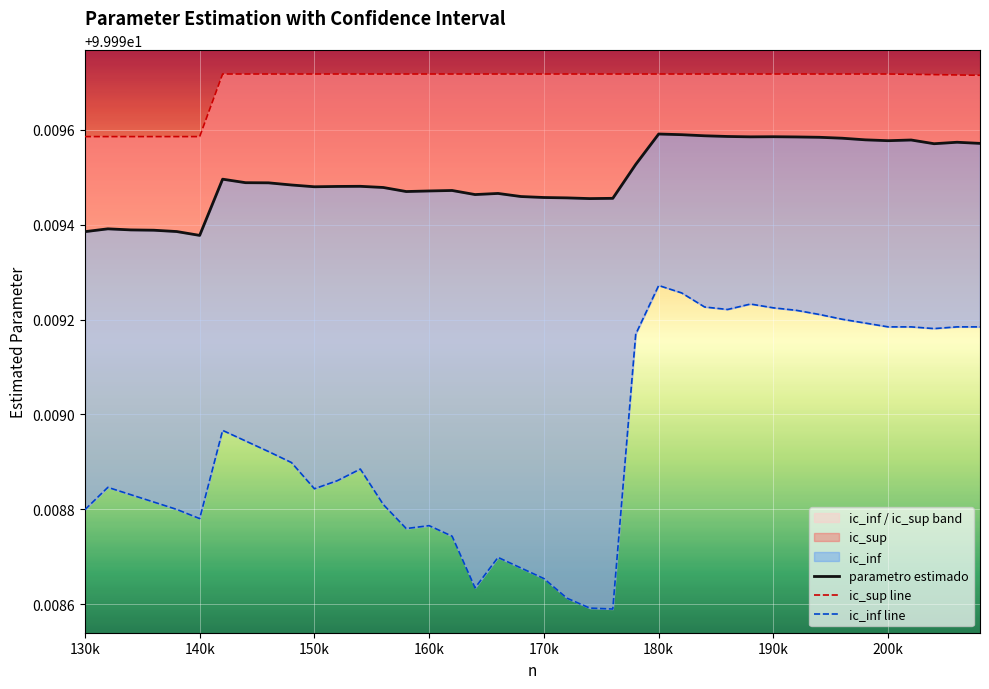

Read the ic_sup line value at 140k.

100.0